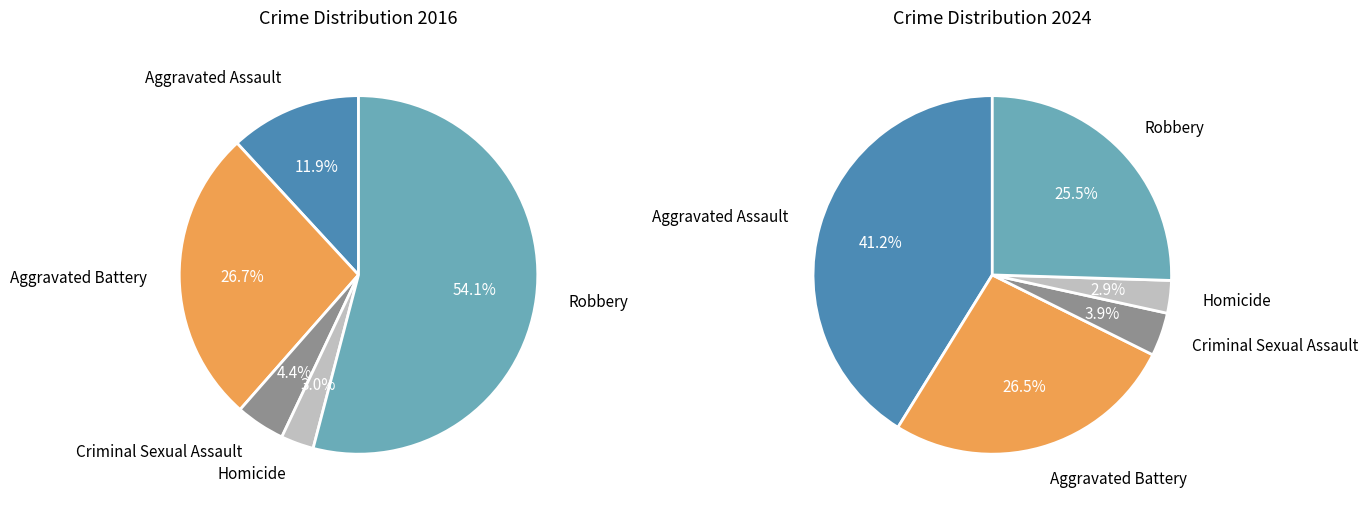

Do values_2016 and 2 together represent more than half of the pie?

No